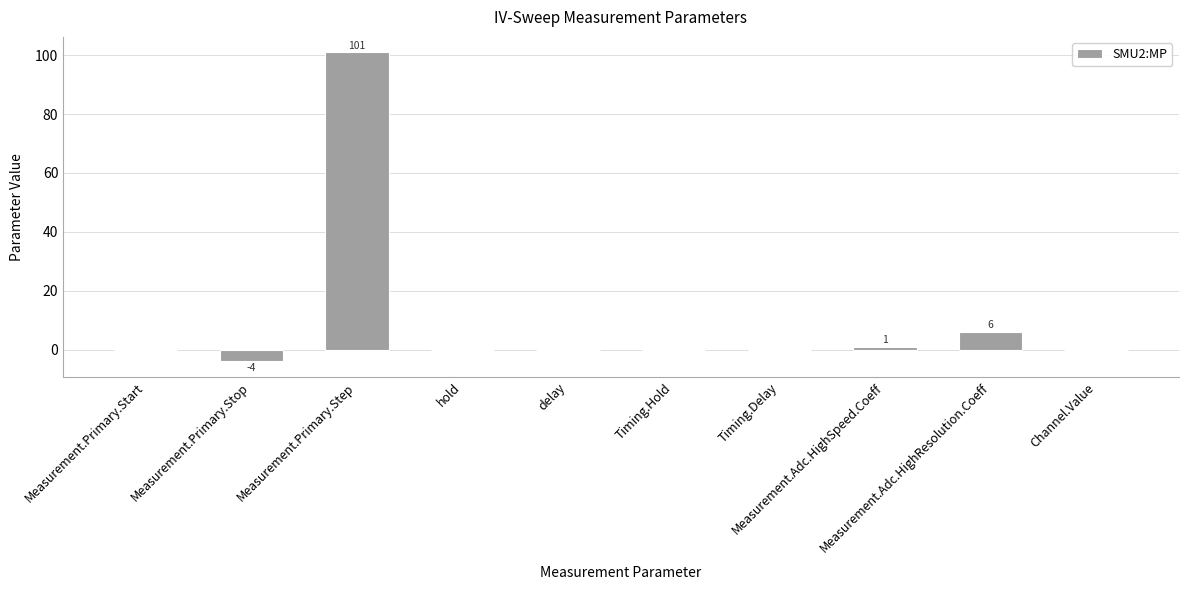

What is the change in value from Timing.Hold to Measurement.Adc.HighSpeed.Coeff?

+1